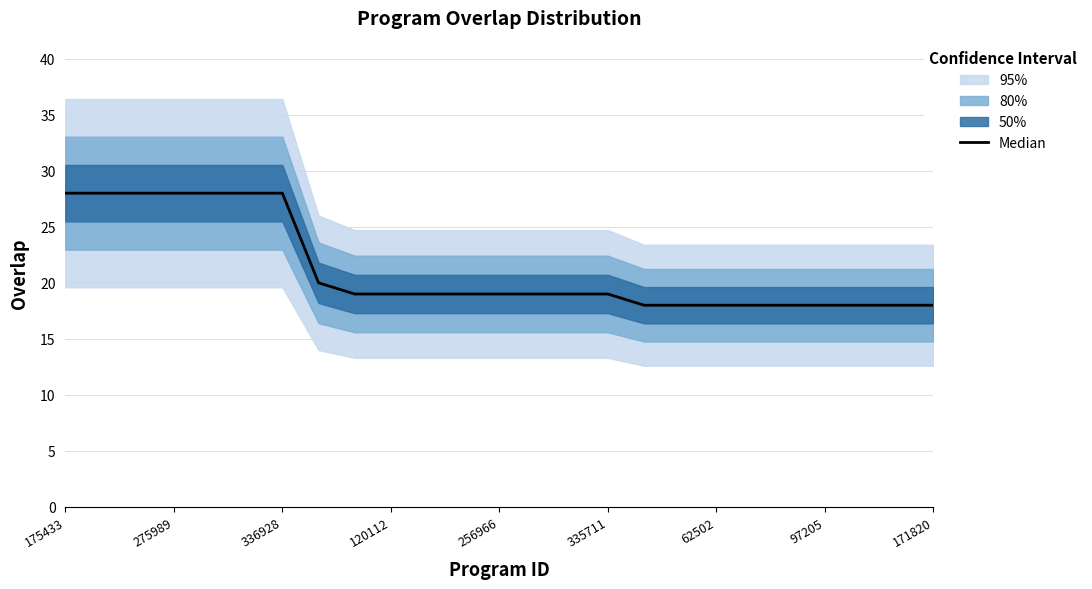

At which label is the value closest to 23?

97205